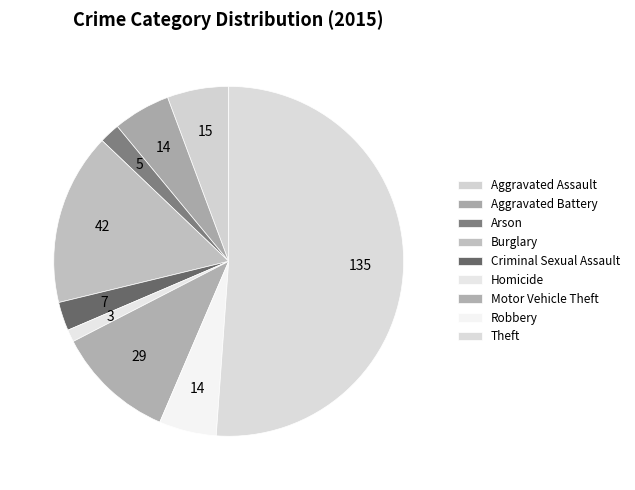

Between Motor Vehicle Theft and Theft, which is larger?

Theft